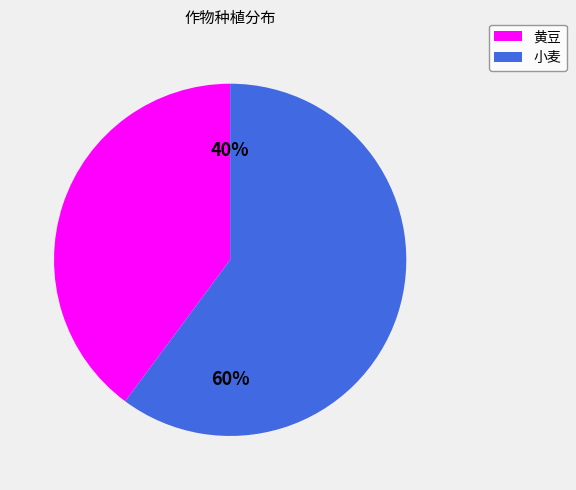

What is the smallest slice in the pie chart?

黄豆